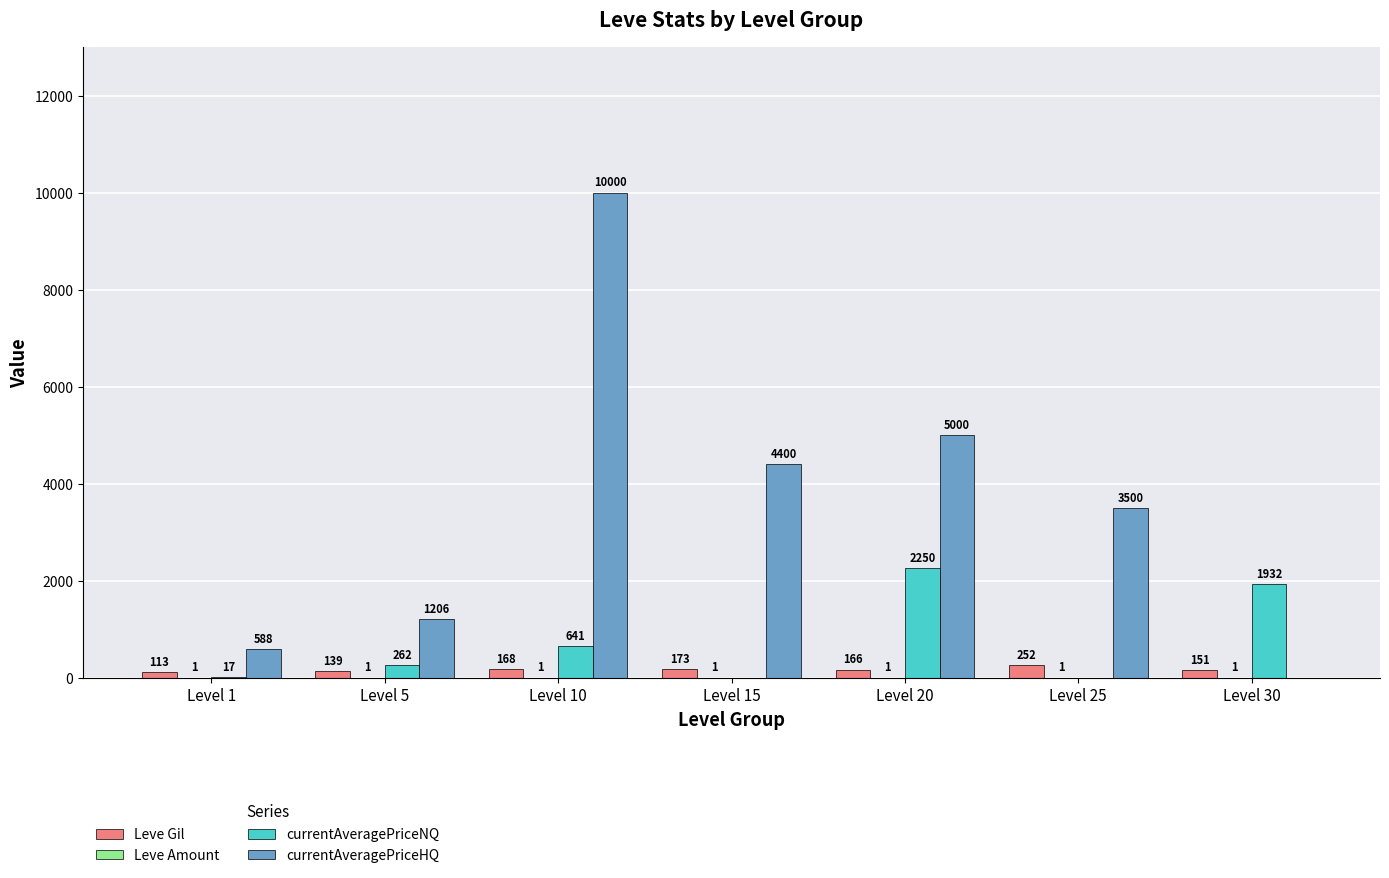

What is the maximum value shown in the chart?

10000.0